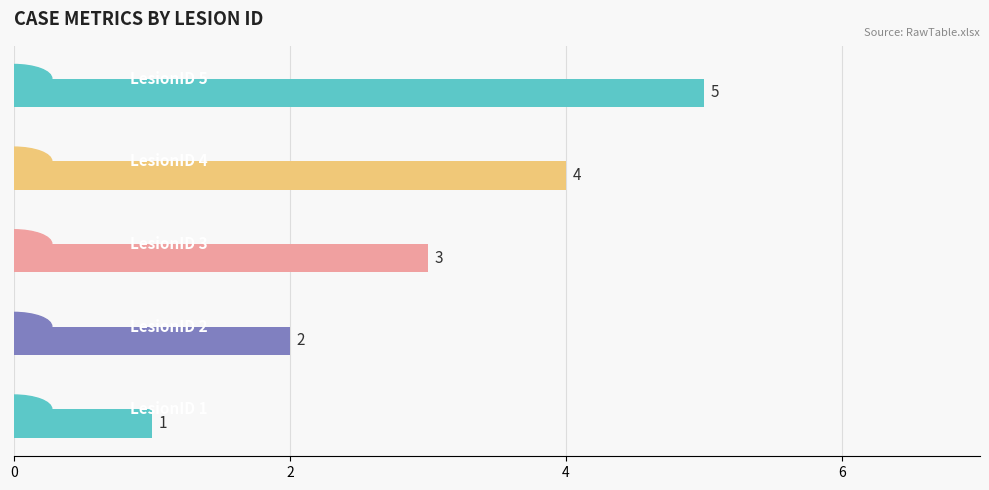

How many values are between 2 and 4?

3